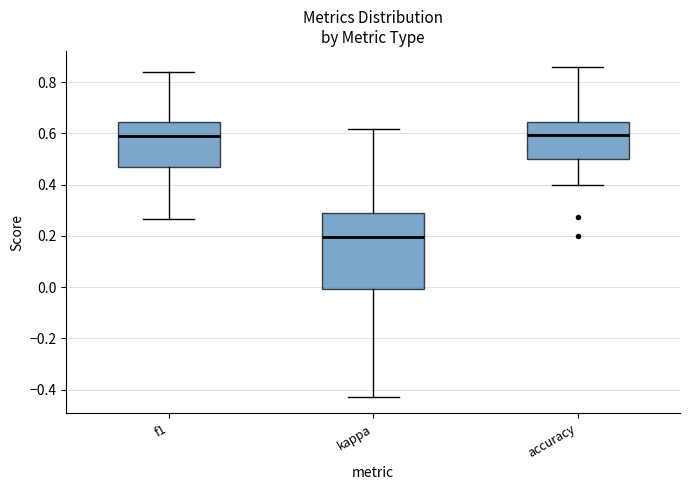

Reading left to right, transcribe this box plot: for each box, give where its median line is, the range the box spans, and where its two whiskers end, as read against the y-axis. The values are not printed on the chart, so give them approximately, as read against the axis.

f1: median 0.60, box 0.46 to 0.64, whiskers 0.26 to 0.84
kappa: median 0.20, box 0.00 to 0.28, whiskers -0.42 to 0.62
accuracy: median 0.60, box 0.50 to 0.64, whiskers 0.40 to 0.86